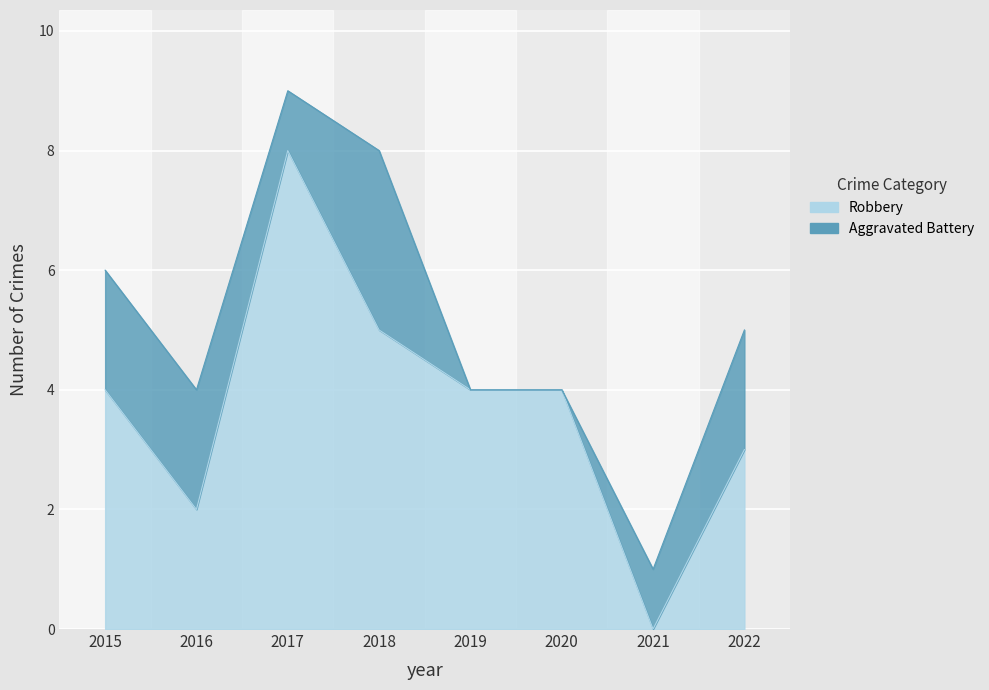

Reading left to right, extract all data points from this chart.

2015=4	2016=2	2017=8	2018=5	2019=4	2020=4	2021=0	2022=3